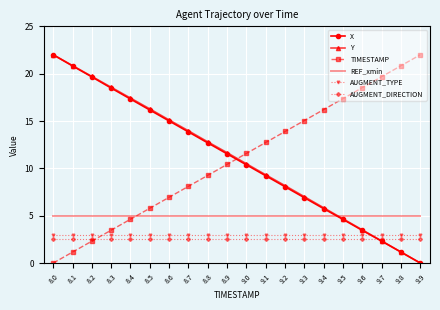

What are all the series names shown in the legend?

X, Y, TIMESTAMP, REF_xmin, AUGMENT_TYPE, AUGMENT_DIRECTION